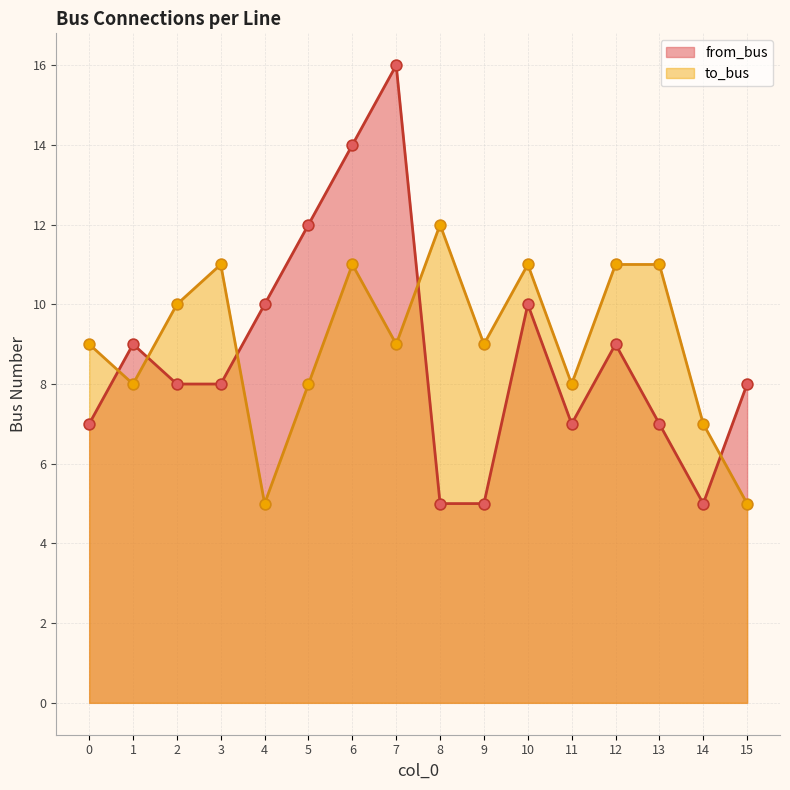

Which series contains the highest Y value?

from_bus